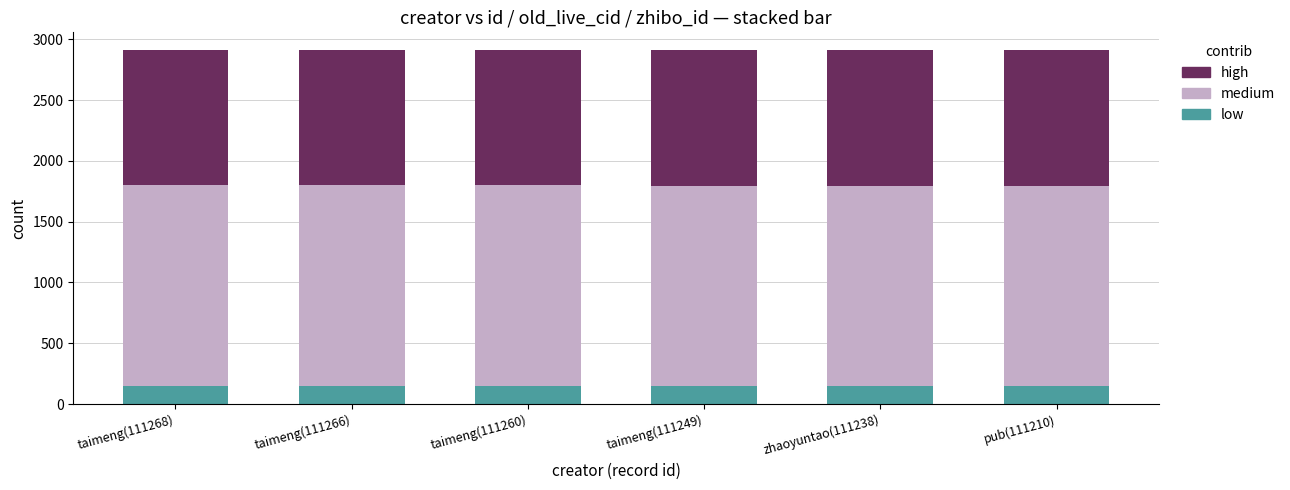

Is it true that low equals 152.0 at pub(111210)?

True